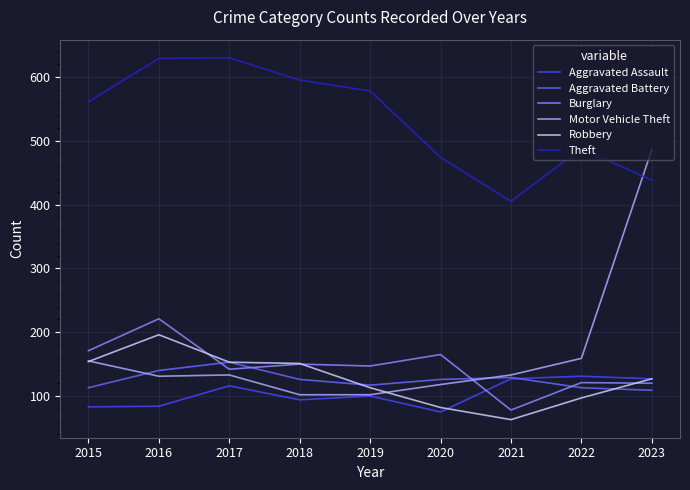

Where is Theft nearest to the value 517?

2022